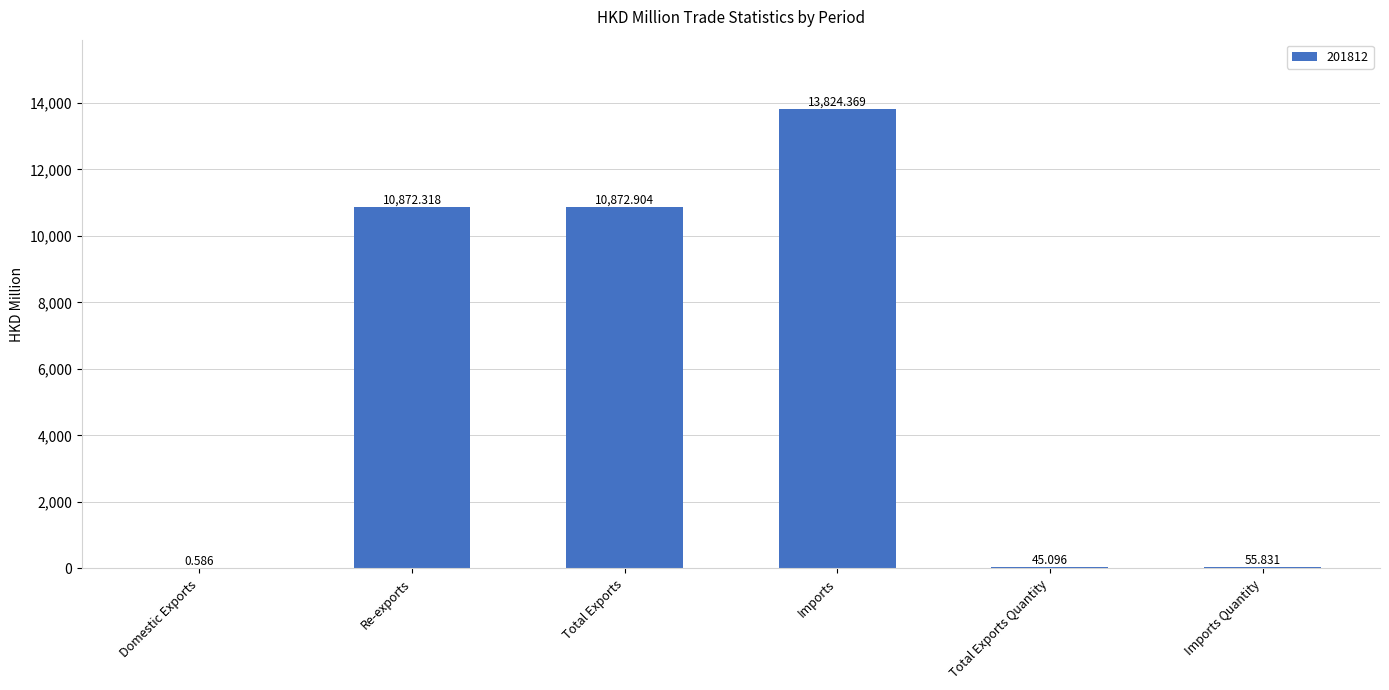

At which category does the chart reach its peak across all series?

Imports